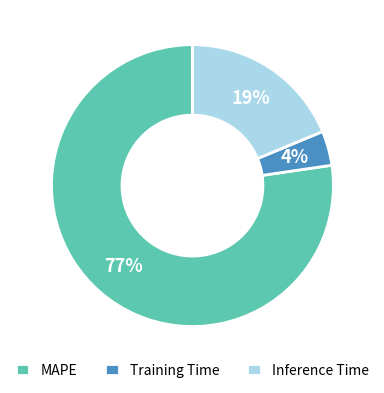

How many segments does this pie chart have?

3